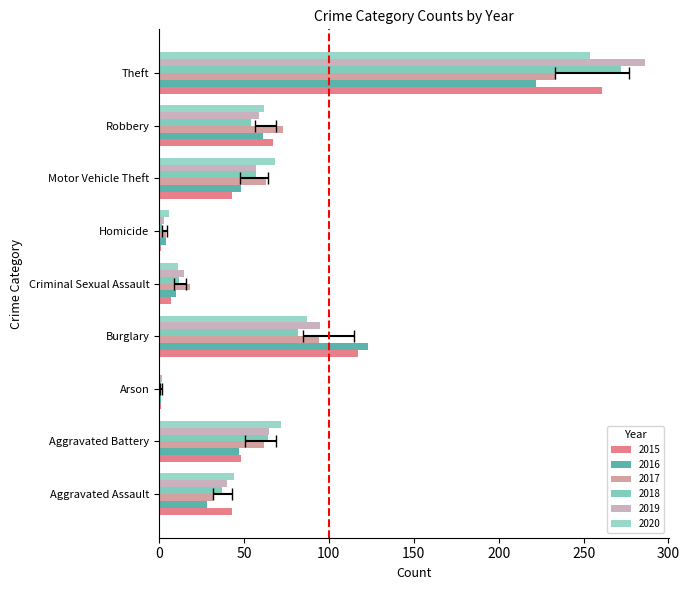

At which label is 2016 closest to 111?

Burglary